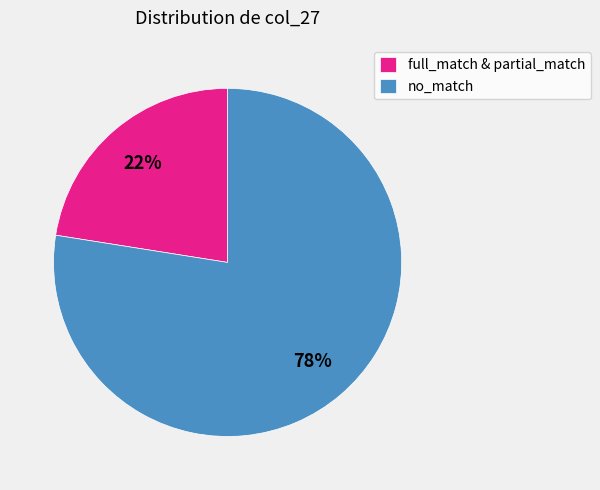

Which slice is the smallest?

full_match & partial_match